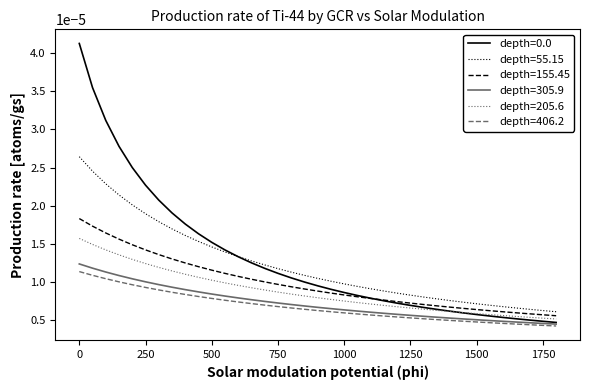

True or false: depth=55.15 and depth=205.6 cross at least once.

False